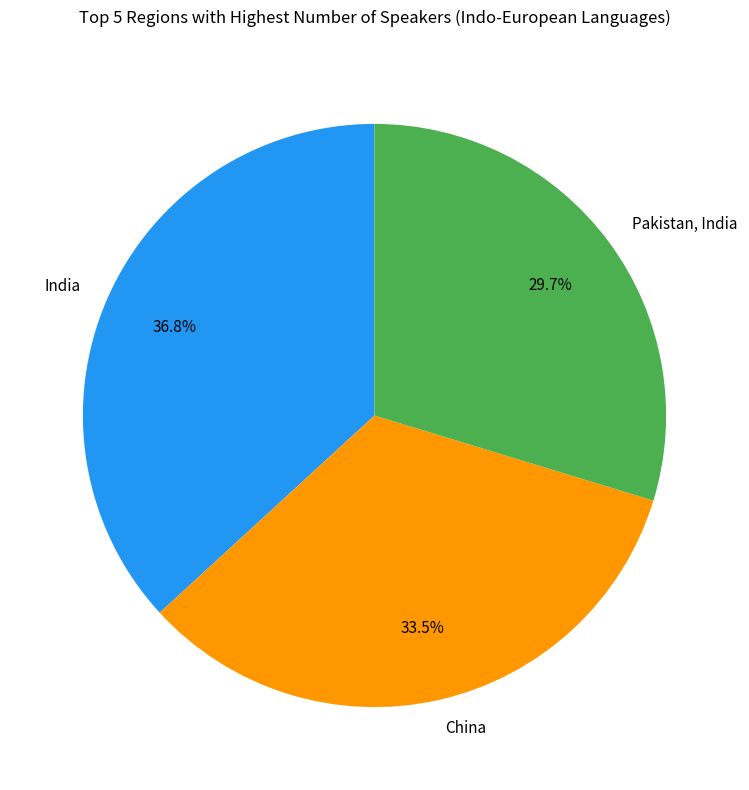

Between China and Pakistan, India, which is larger?

China